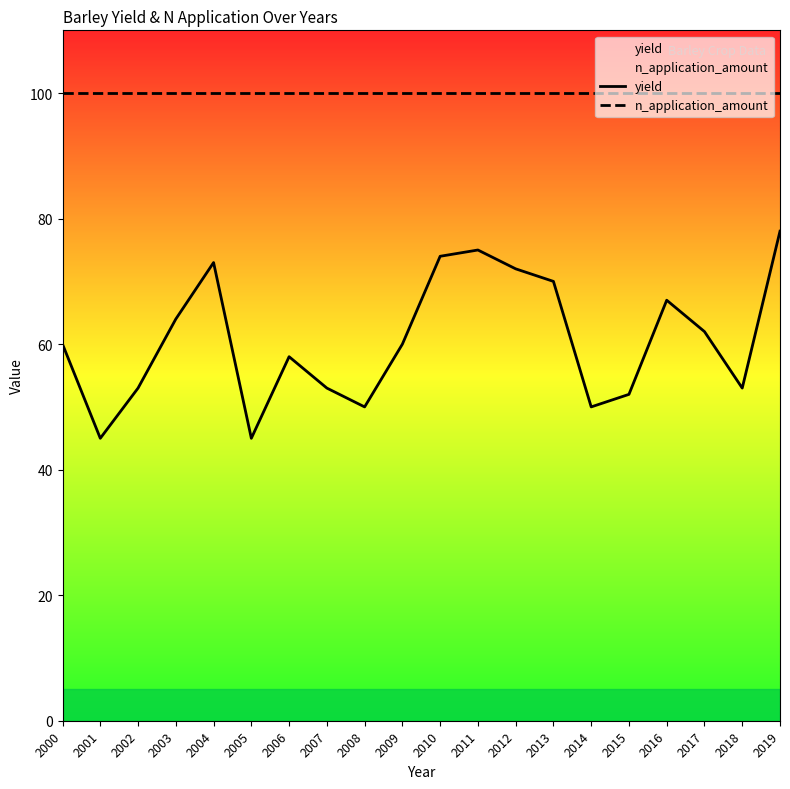

The value of n_application_amount at 2017 is 100. True or false?

True